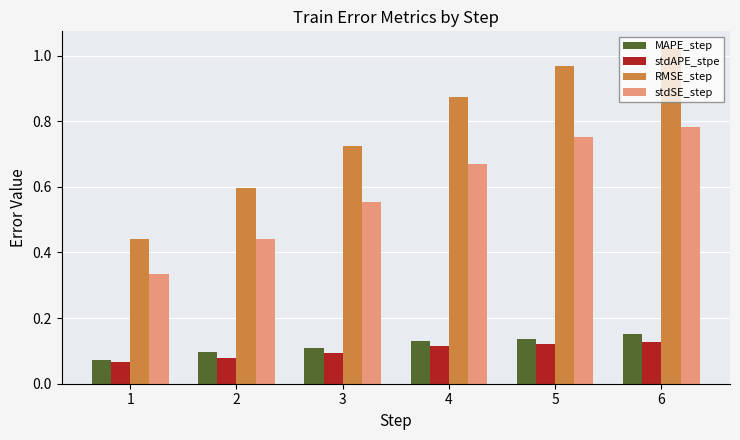

How many stdAPE_stpe values are between 0 and 1?

6